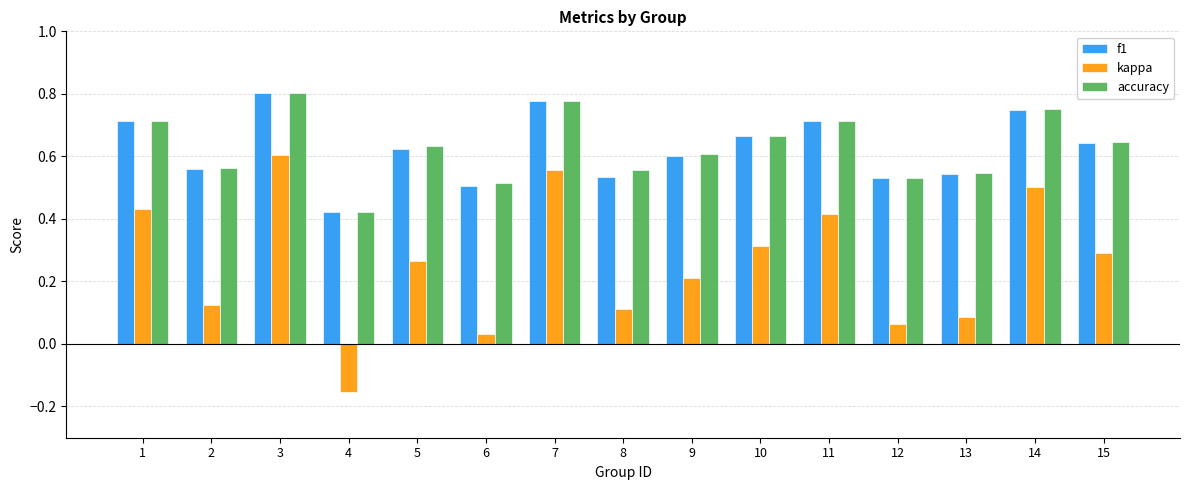

Is it true that f1 equals 0.6 at 15?

True